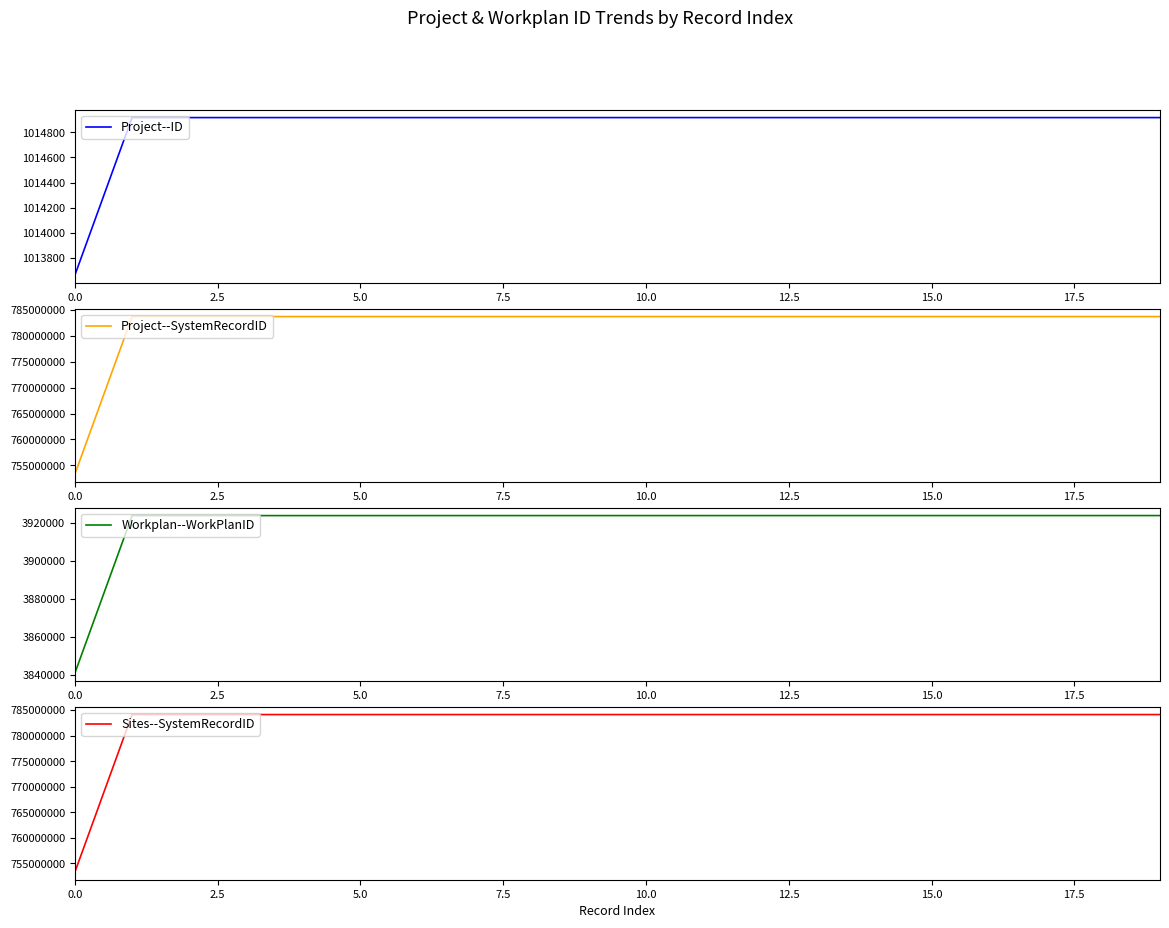

Which series changed the most between 0.0 and 11?

Sites--SystemRecordID